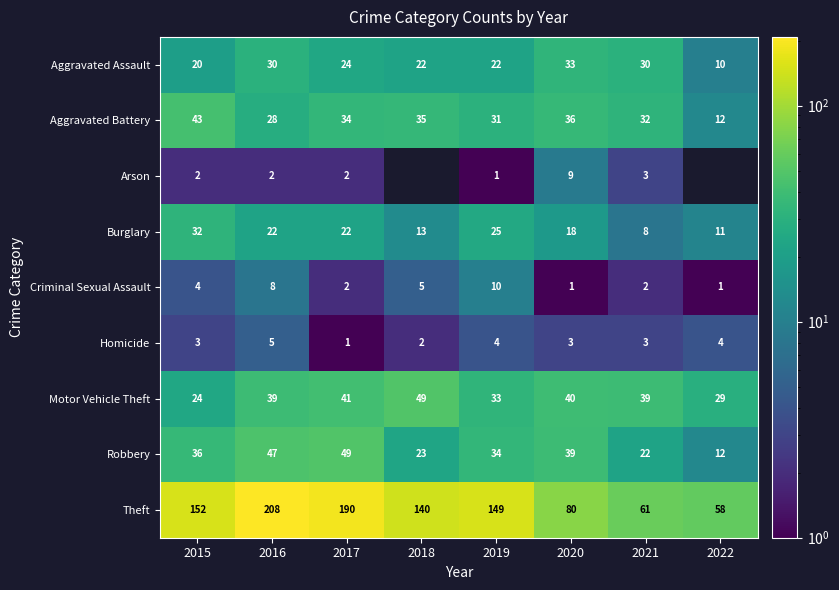

What is the sum of the Theft values at 2017 and 2016?

398